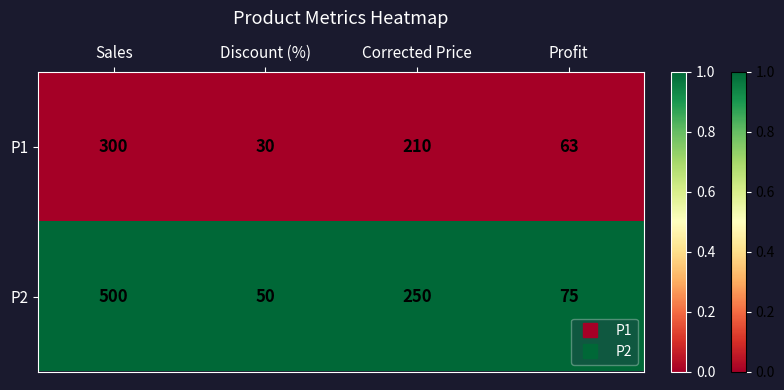

At which category is the sum across all series the highest?

Sales